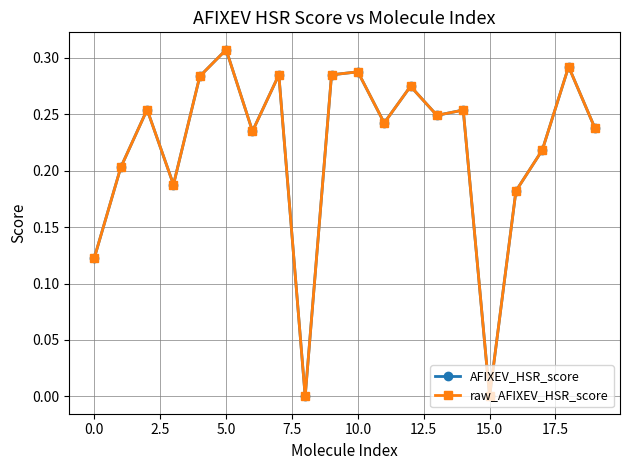

True or false: AFIXEV_HSR_score has more than 2 interior local peaks.

True